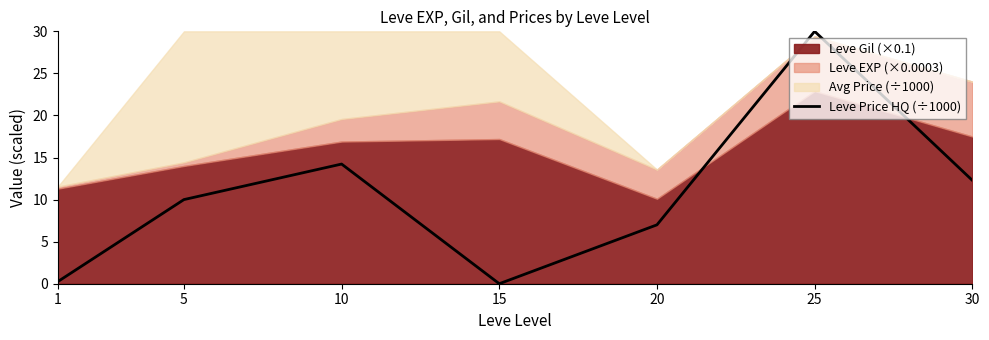

The value at 1 is 0.2. True or false?

True